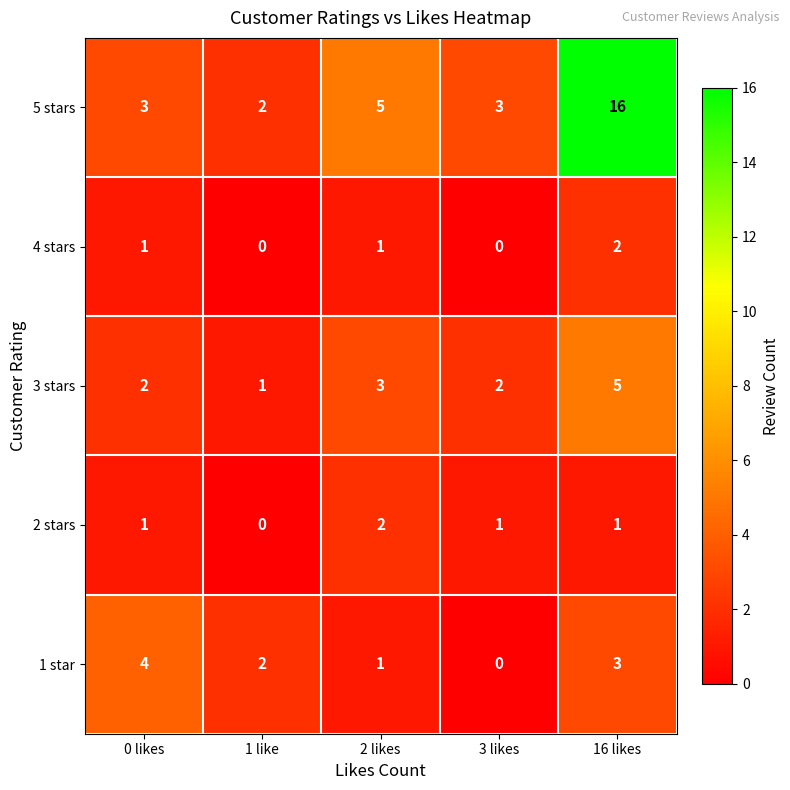

At which label is 5 stars closest to 9?

2 likes